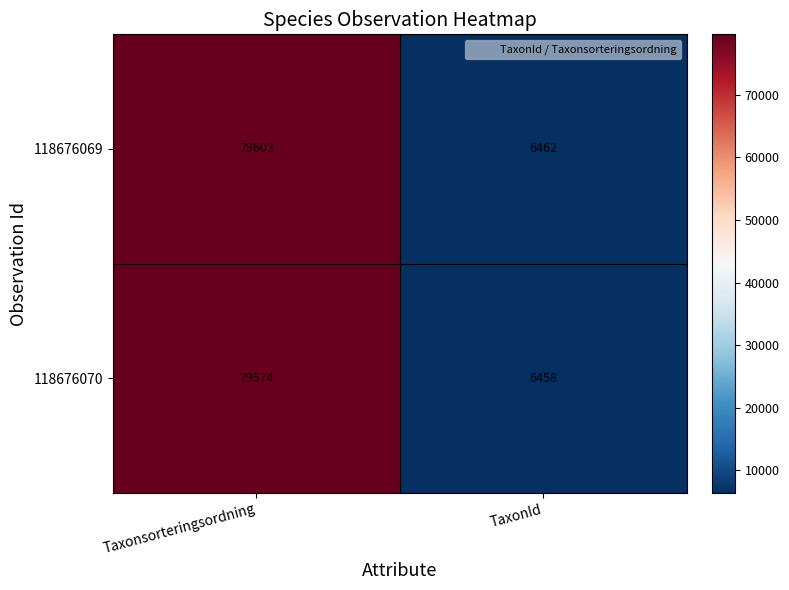

Which series has the largest total across all categories?

118676069